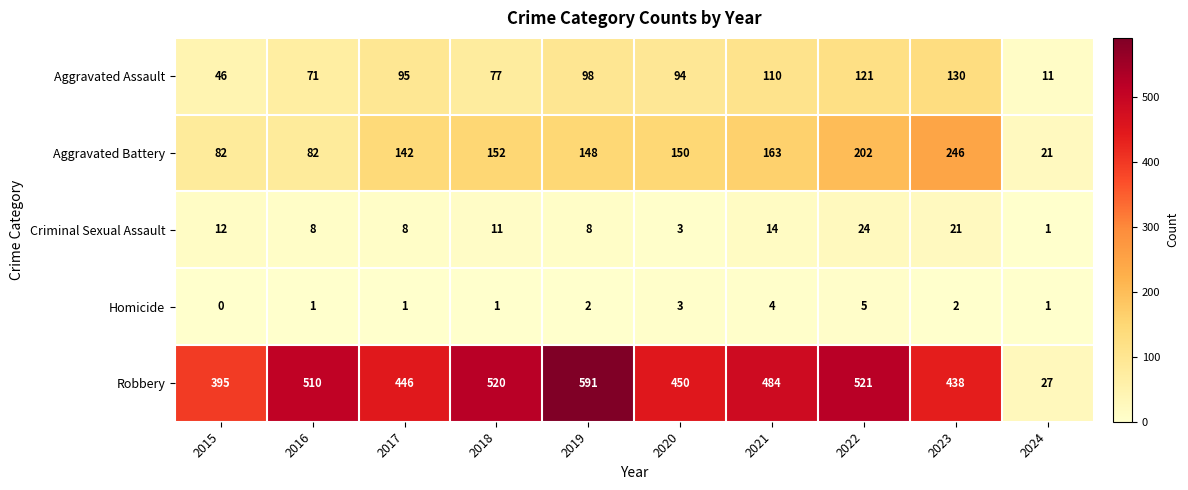

What is the difference between the Criminal Sexual Assault values at 2016 and 2021?

6